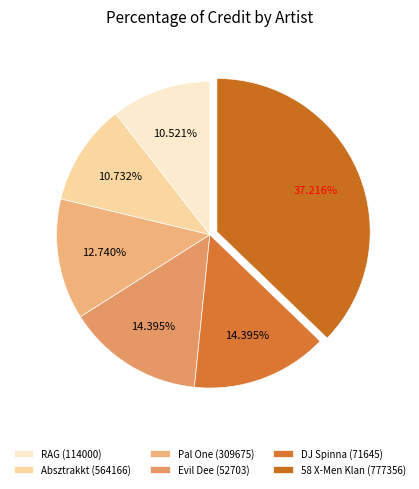

To the nearest percent, what is the difference between the largest and smallest slice percentages?

27%